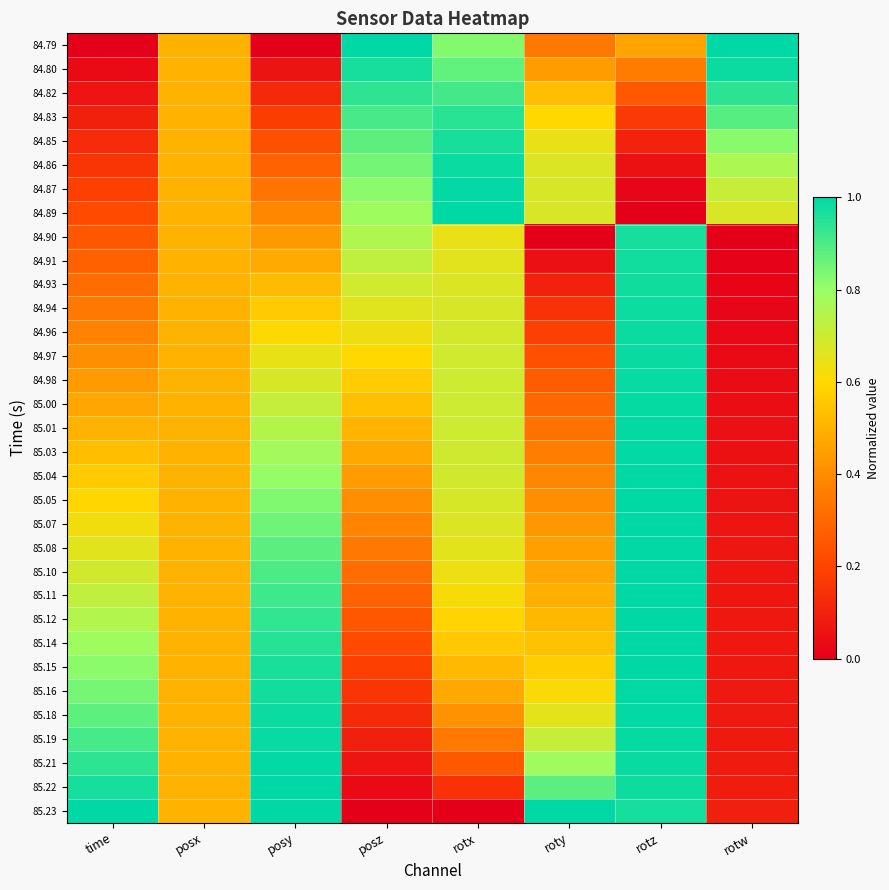

Between posx and posz, which is larger?

posz